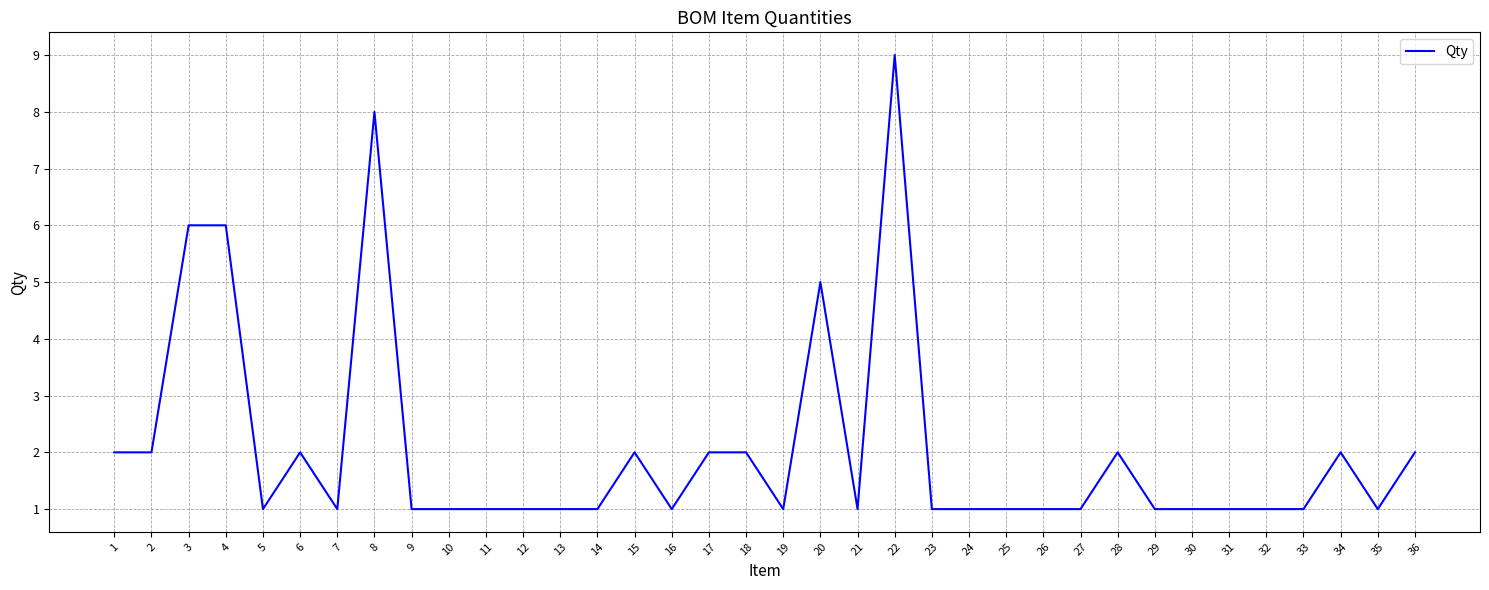

The chart shows a value of 1 at 7. True or false?

True